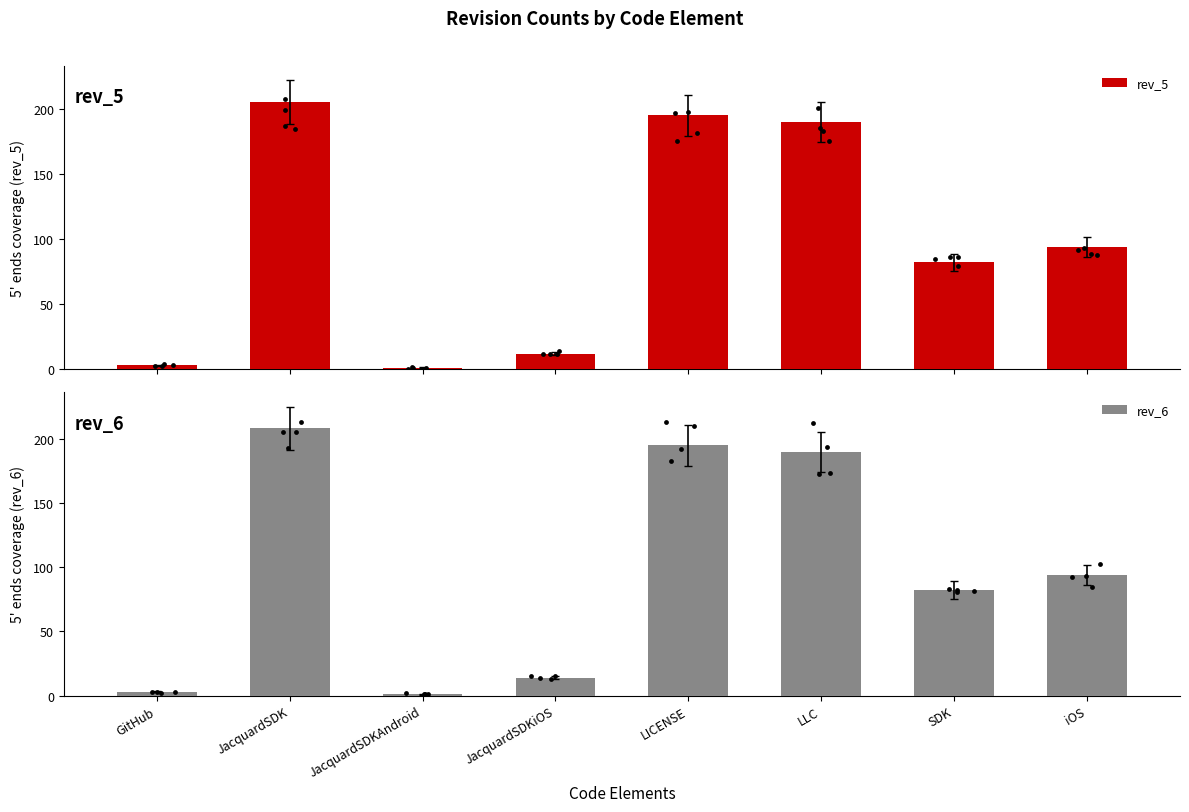

Which series contains the lowest Y value?

rev_5